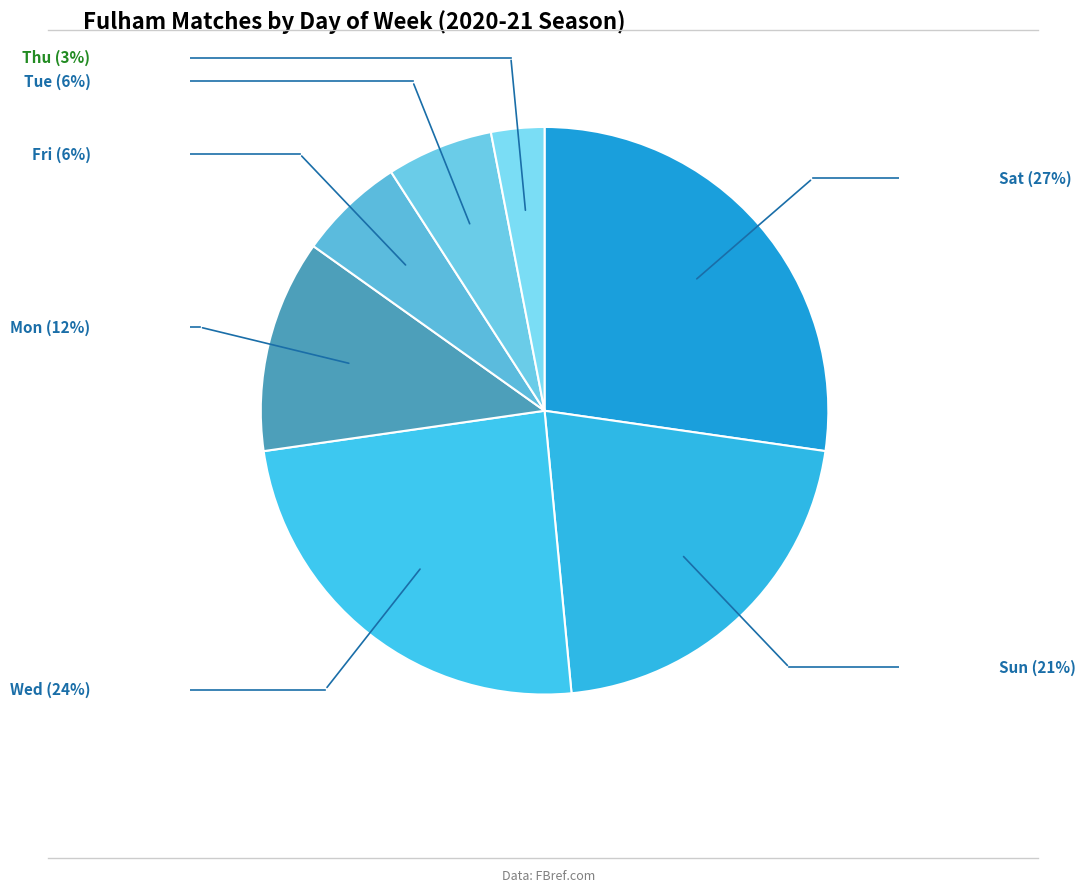

Is there any slice that represents more than half of the pie?

No